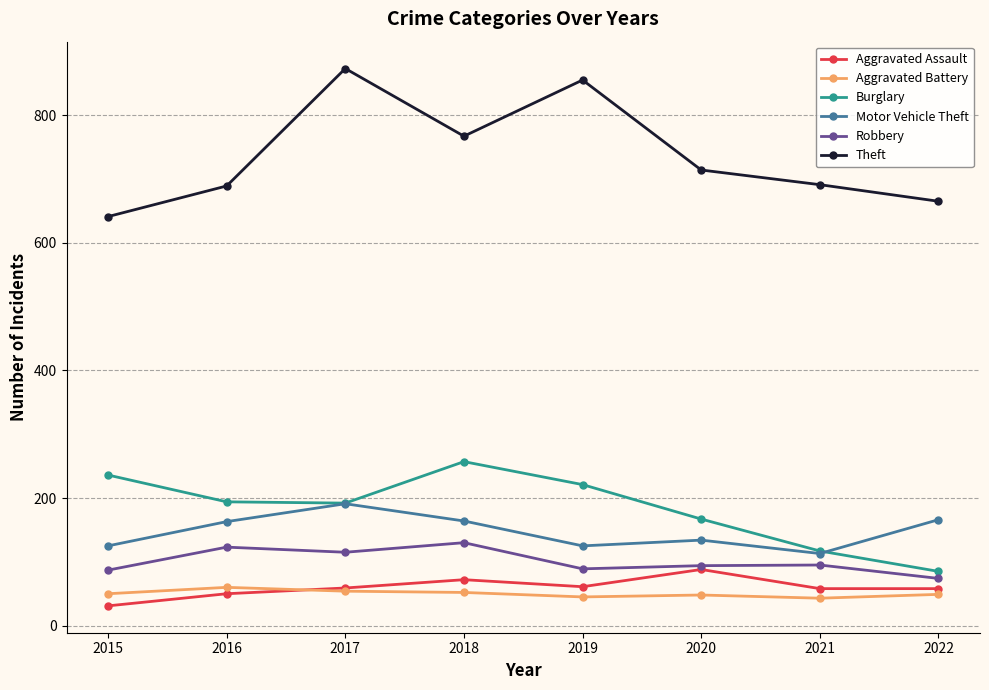

Which label corresponds to the smallest value in the chart?

2015